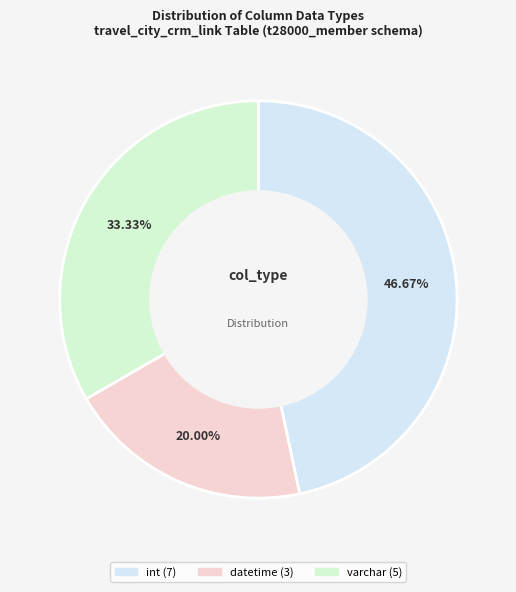

What is the largest slice in the pie chart?

int